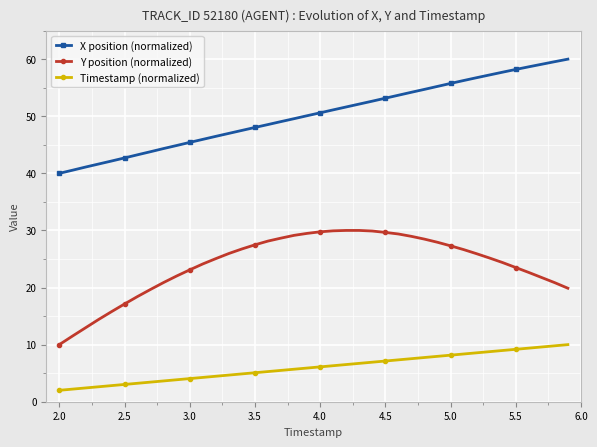

List the series in order of their peak value, lowest first.

Timestamp (normalized), Y position (normalized), X position (normalized)